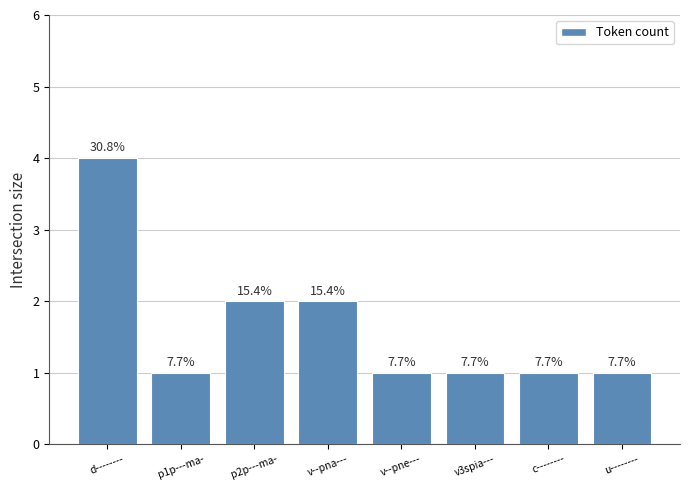

Count the values in the range 1 to 2.

7